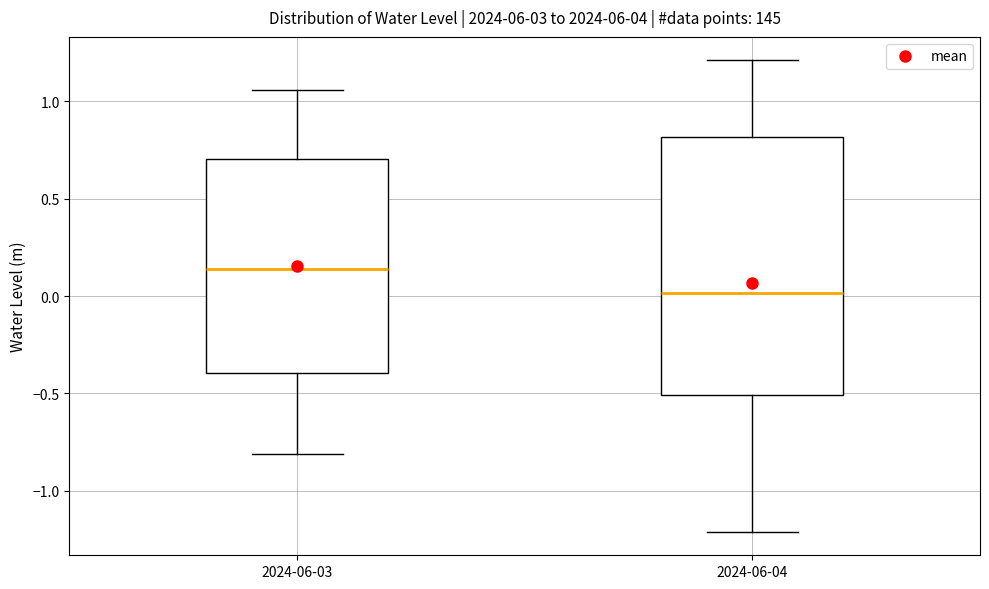

Where does the lower whisker of the box for 2024-06-04 end on the y-axis? The values are not printed on the chart, so give them approximately, as read against the axis.

-1.20